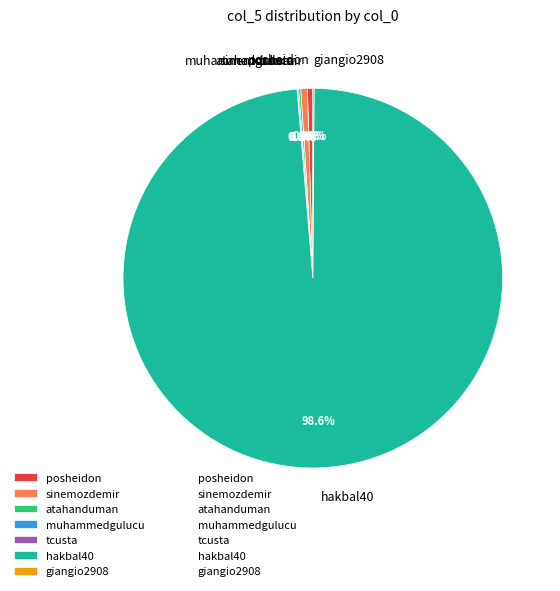

Does any single category account for the majority?

Yes